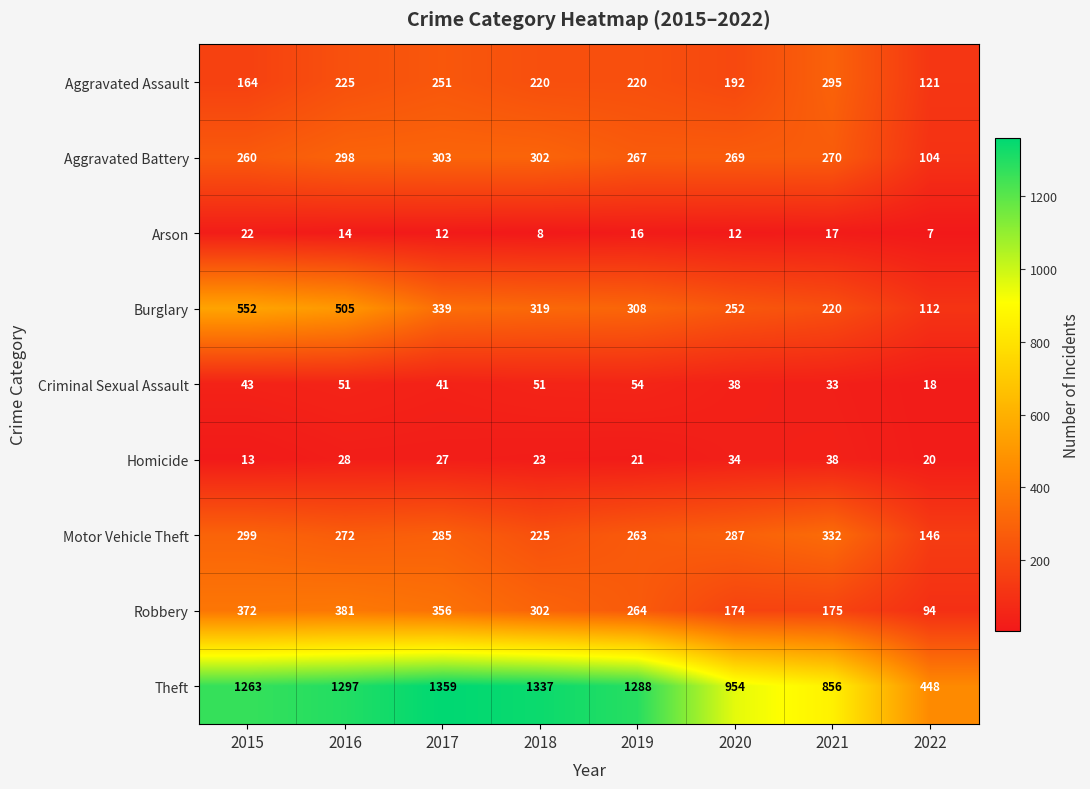

The Robbery series shows 151 at 2022. True or false?

False